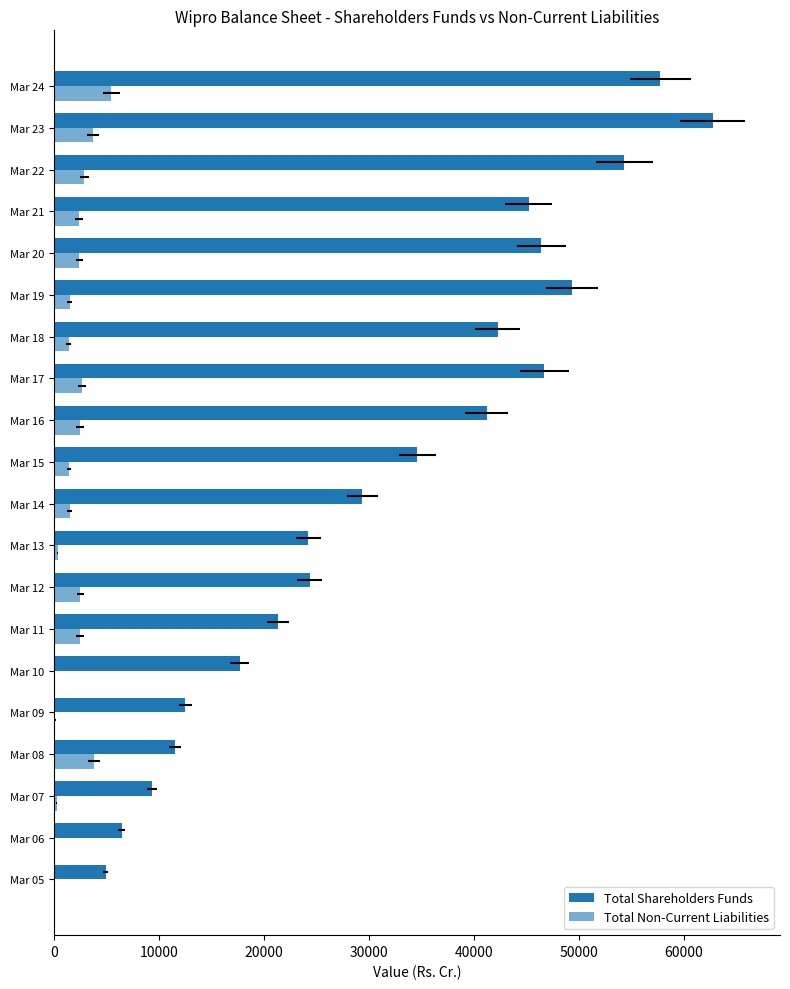

The Total Shareholders Funds series shows 3278.1 at Mar 09. True or false?

False